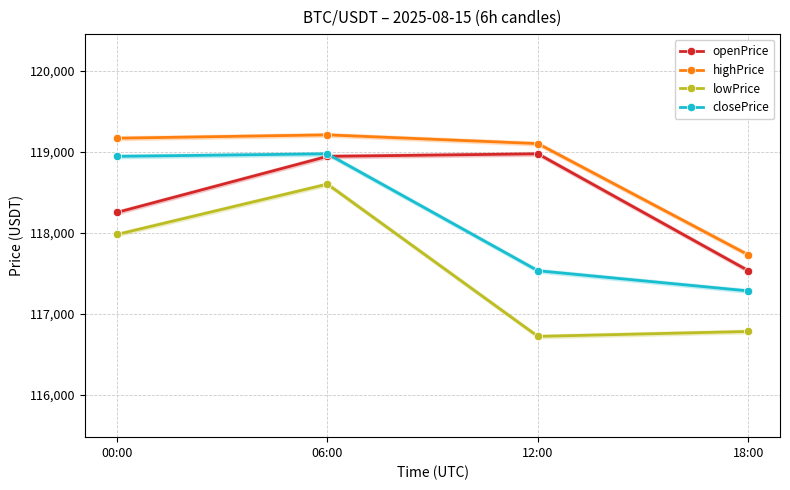

What is the sum of the highPrice values at 18:00 and 06:00?

236933.8